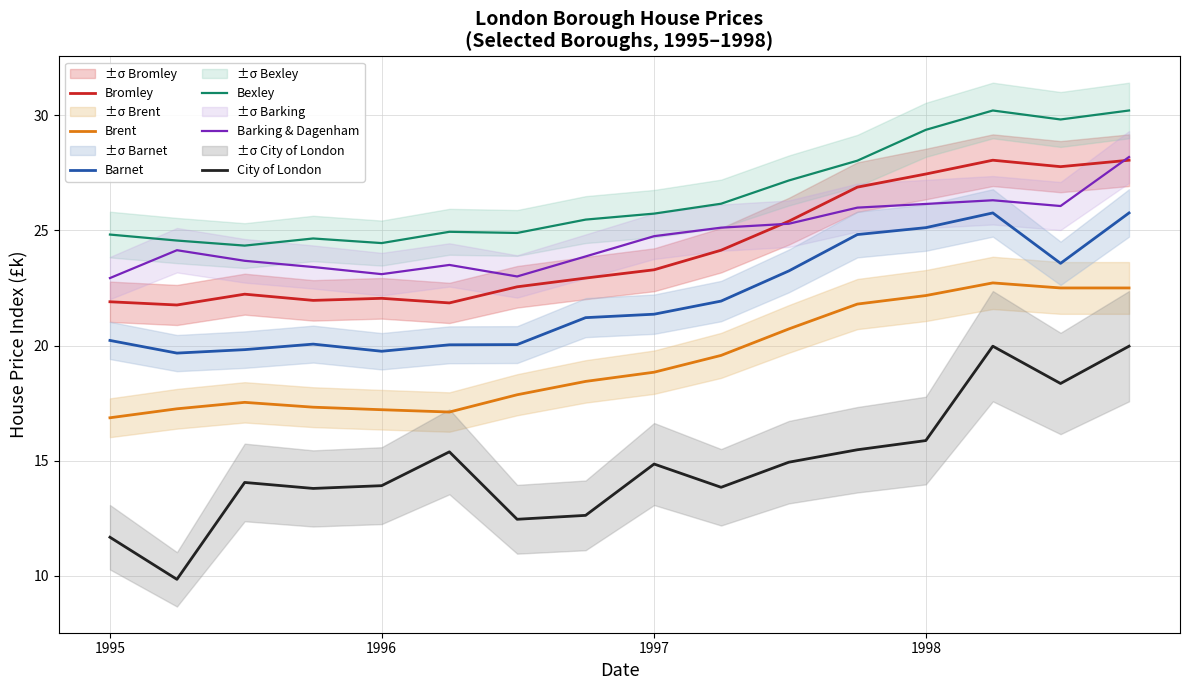

Does the chart have visible grid lines?

Yes